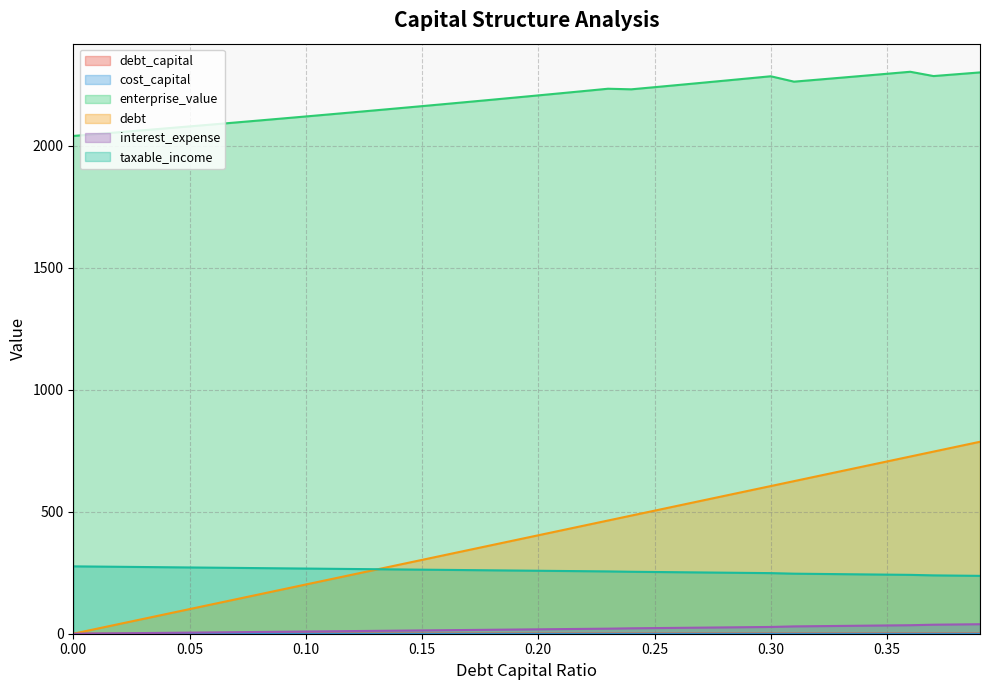

Which series has the widest spread of values?

debt